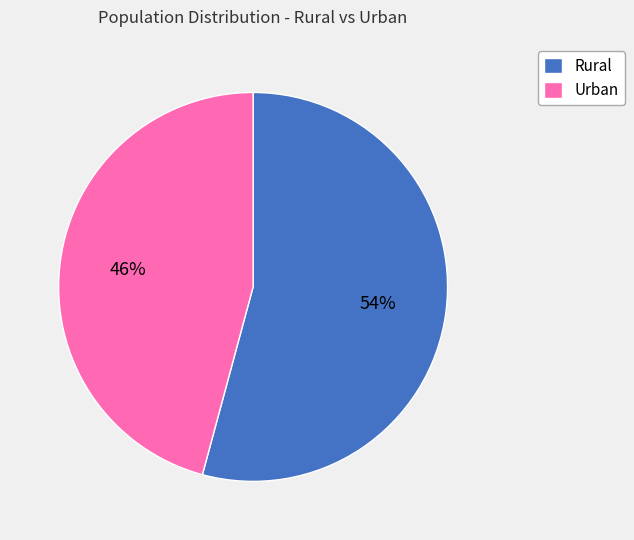

What percentage is the Rural slice, to the nearest percent?

54%